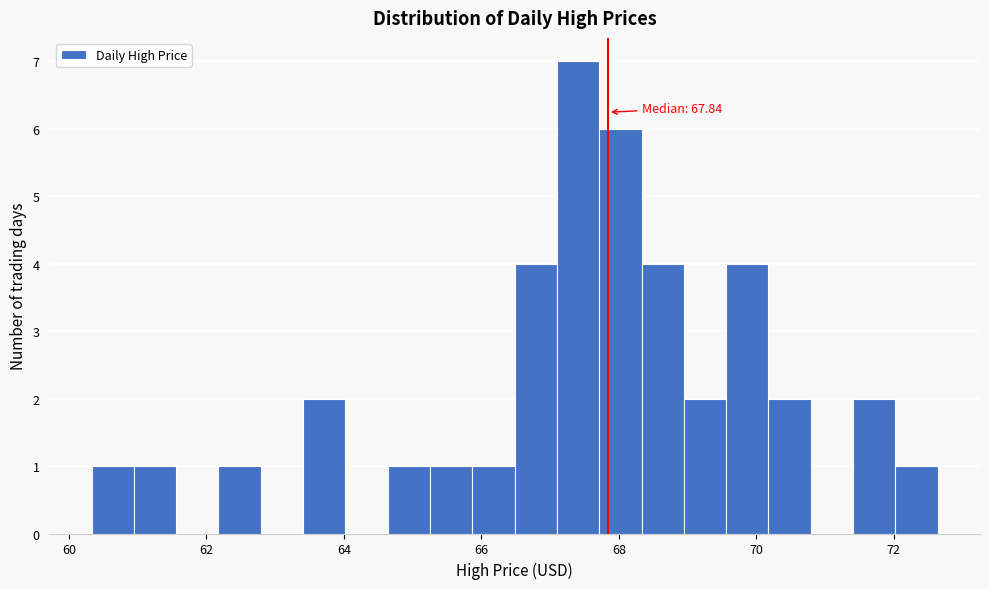

Read against the x-axis, roughly where is the centre of the tallest bar?

67.4